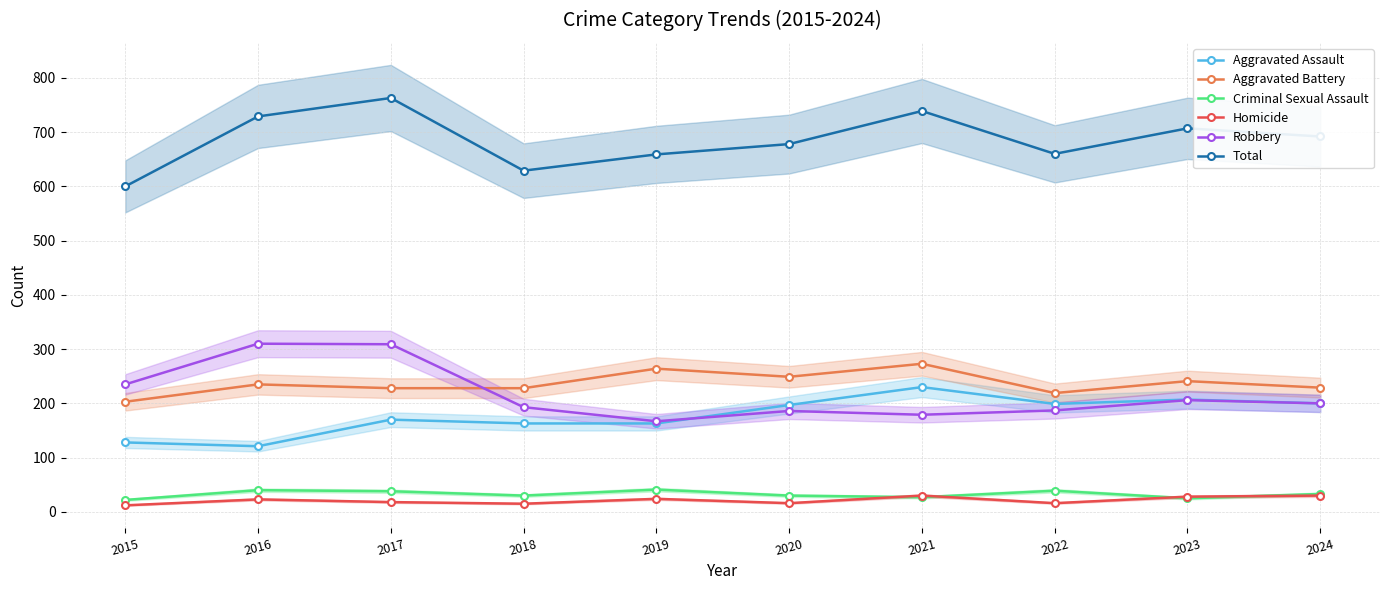

Where is Robbery nearest to the value 238?

2015